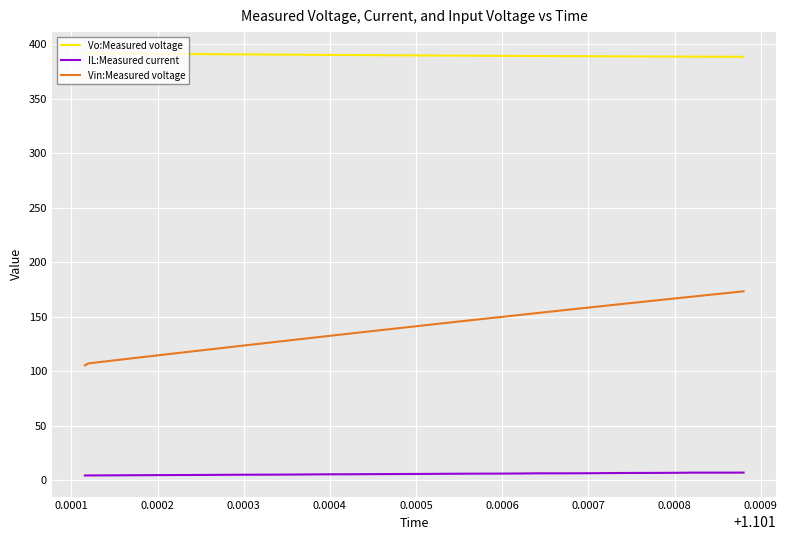

List the series in order of their overall mean, lowest first.

IL:Measured current, Vin:Measured voltage, Vo:Measured voltage